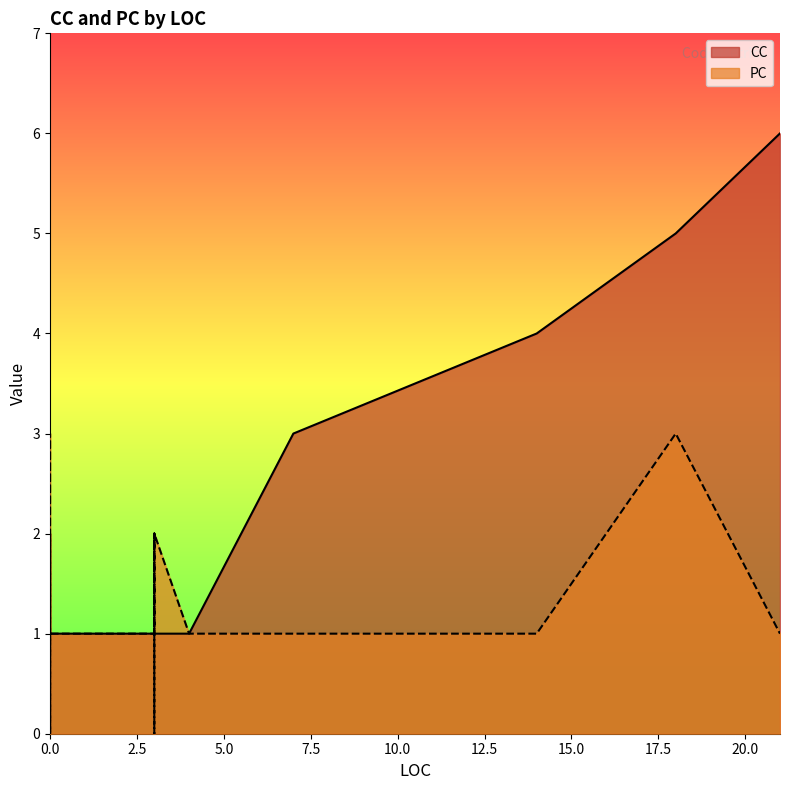

Does the chart display data point markers on the line(s)?

No